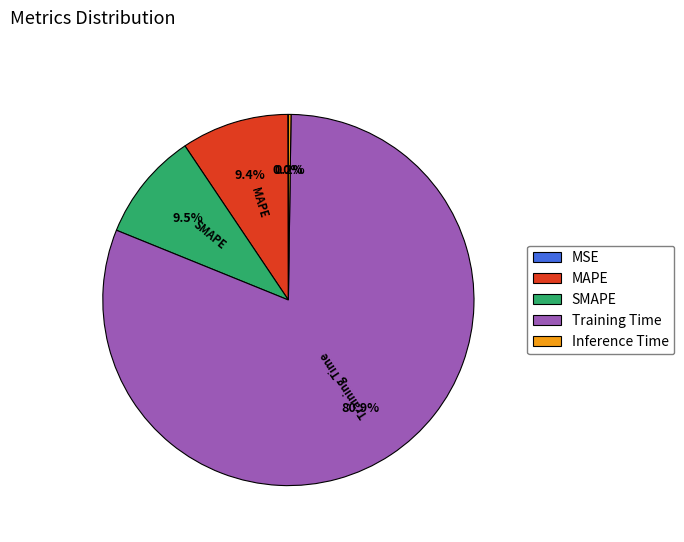

Which has a higher value, SMAPE or Training Time?

Training Time